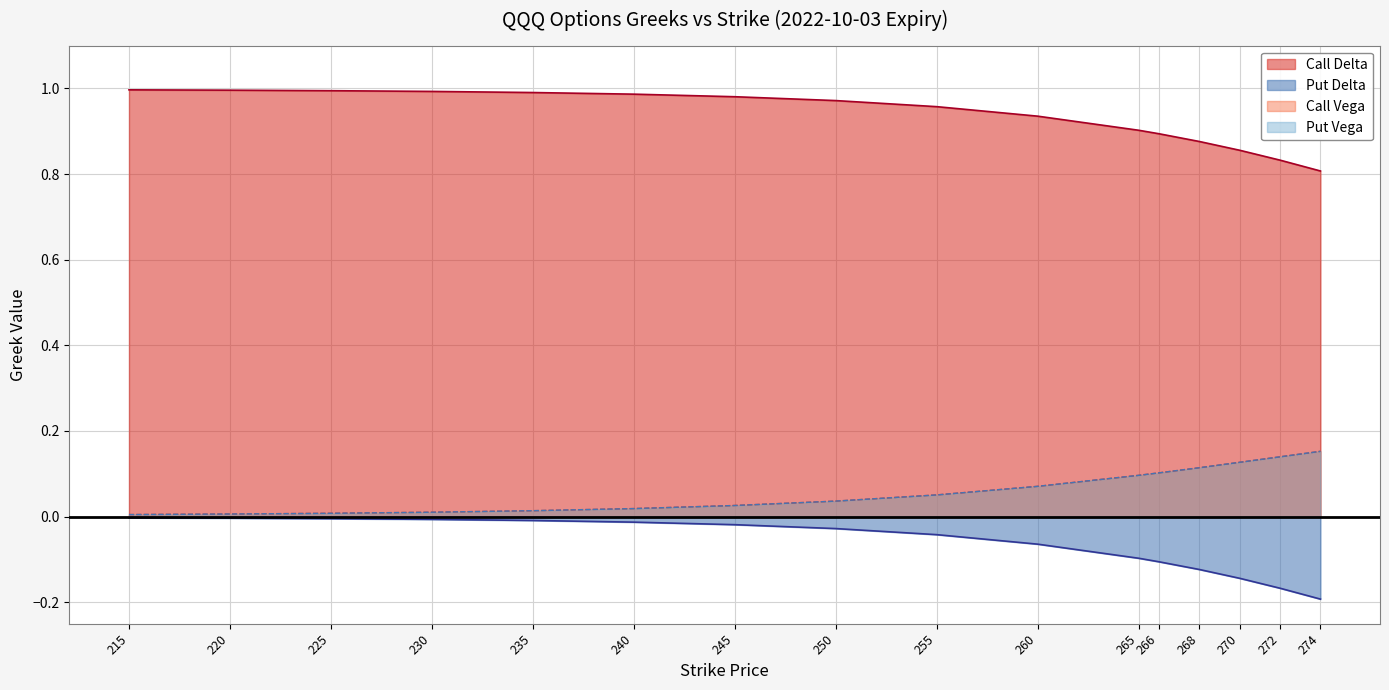

True or false: Call Vega and Put Vega cross at least once.

False